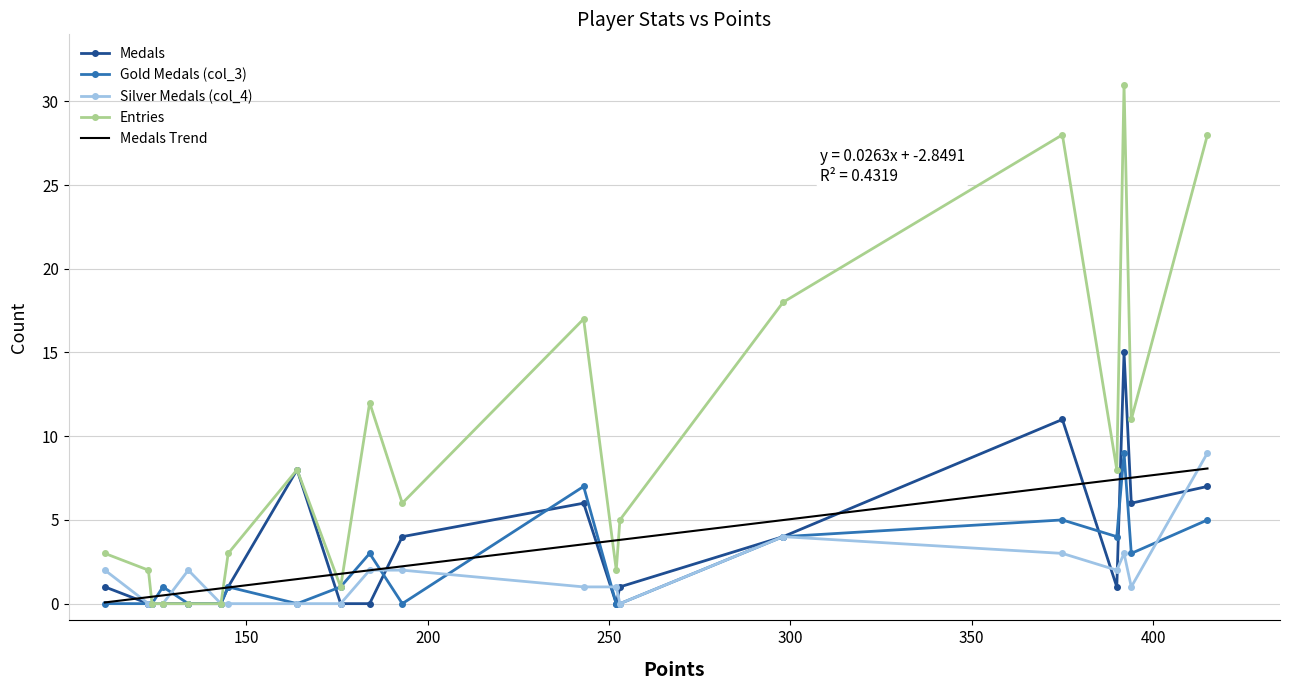

At how many categories does at least one series exceed 23?

3